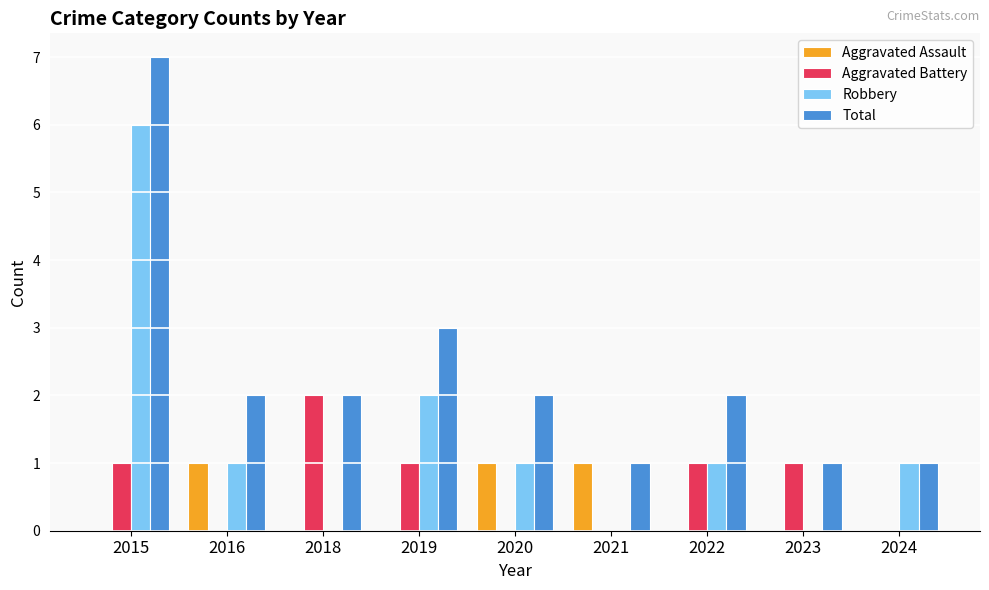

Does the chart contain stacked bars?

No